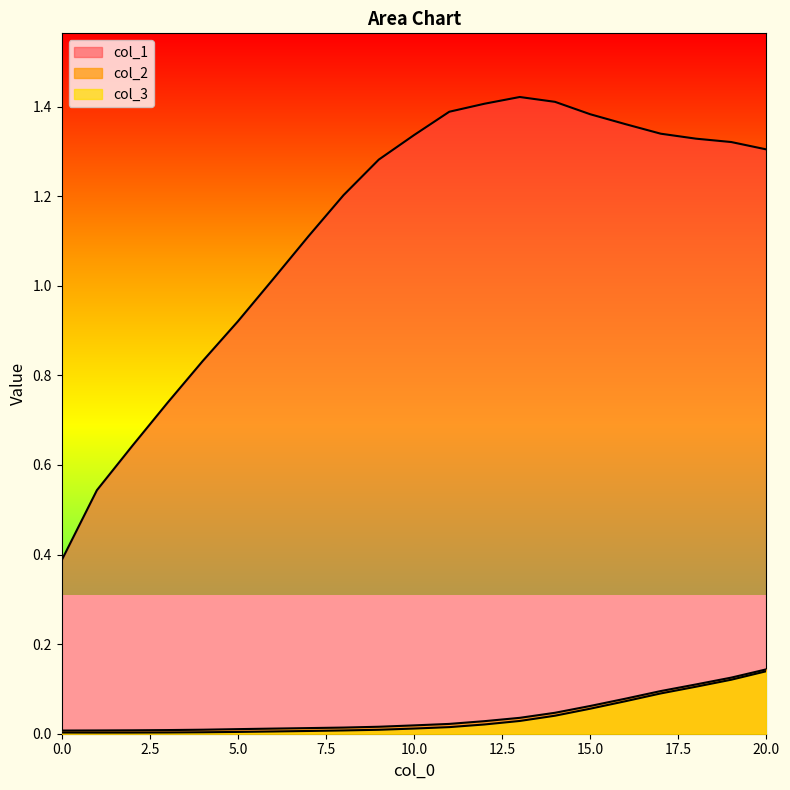

How many lines are shown in the chart?

3